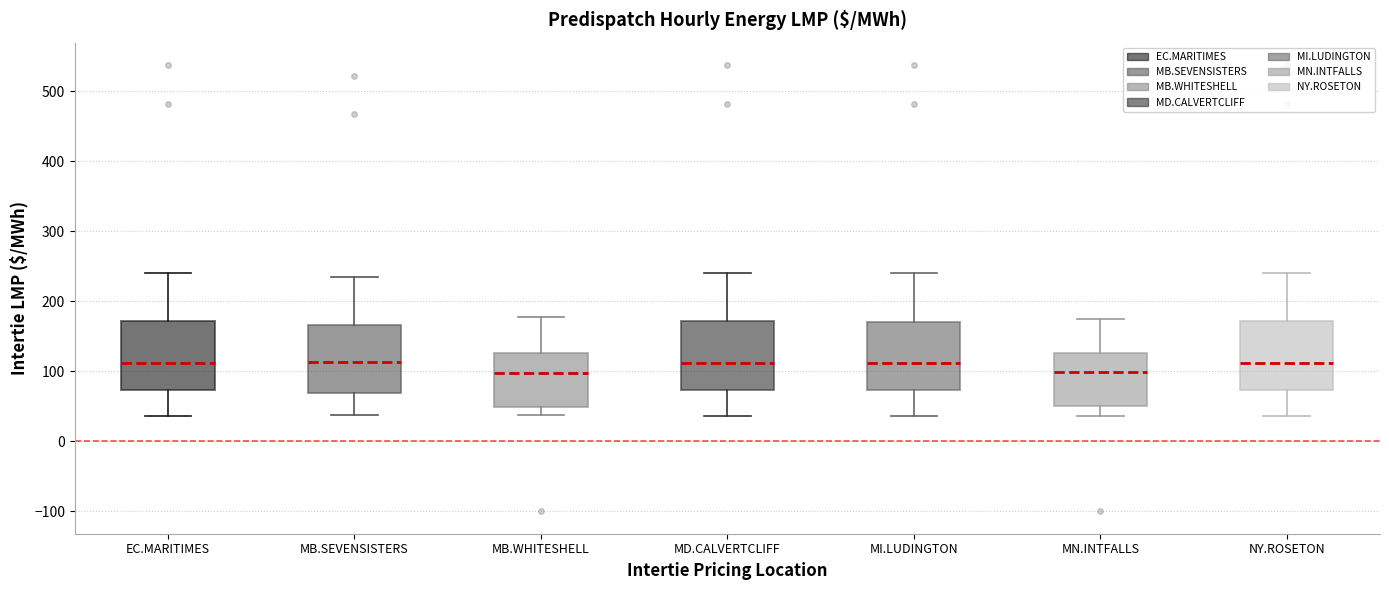

Where is the upper edge of the box for MB.WHITESHELL on the y-axis? The values are not printed on the chart, so give them approximately, as read against the axis.

130